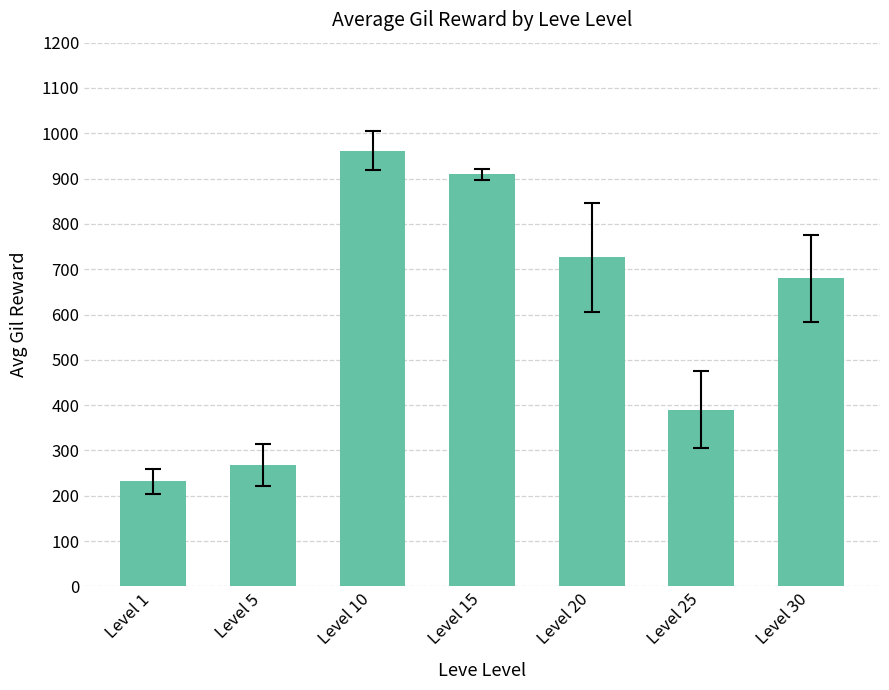

Is it true that the value at Level 10 is 1569?

False